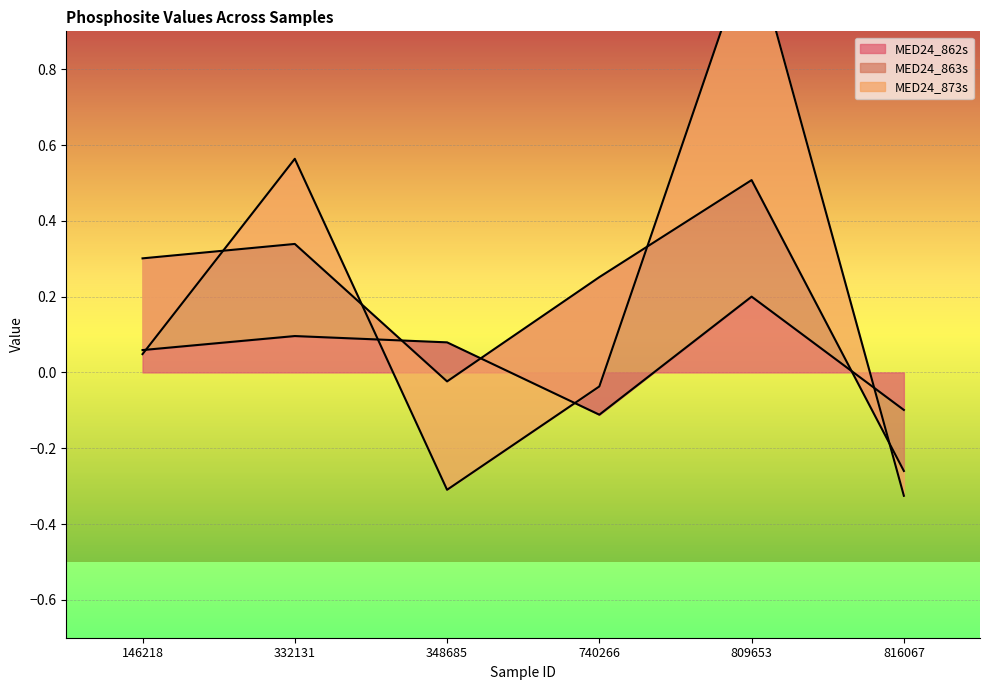

Which series has the largest total across all categories?

MED24_863s